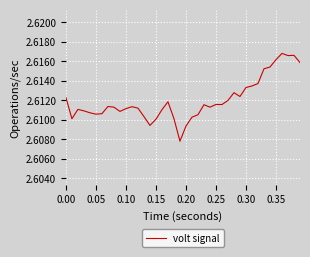

Reading left to right, list all the values displayed in this chart.

2.6	2.6	2.6	2.6	2.6	2.6	2.6	2.6	2.6	2.6	2.6	2.6	2.6	2.6	2.6	2.6	2.6	2.6	2.6	2.6	2.6	2.6	2.6	2.6	2.6	2.6	2.6	2.6	2.6	2.6	2.6	2.6	2.6	2.6	2.6	2.6	2.6	2.6	2.6	2.6